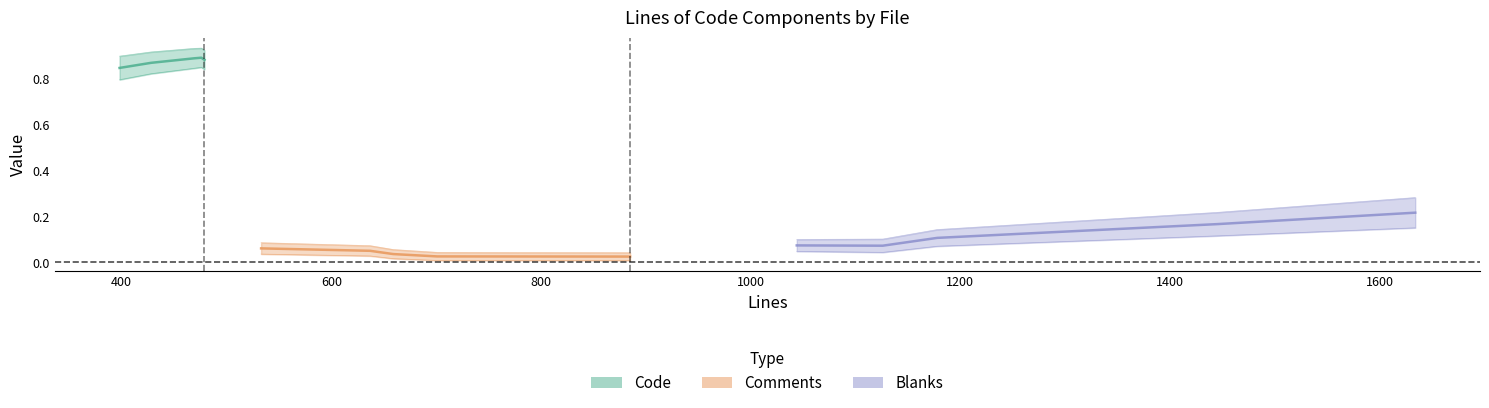

True or false: Comments and Code intersect in this chart.

False